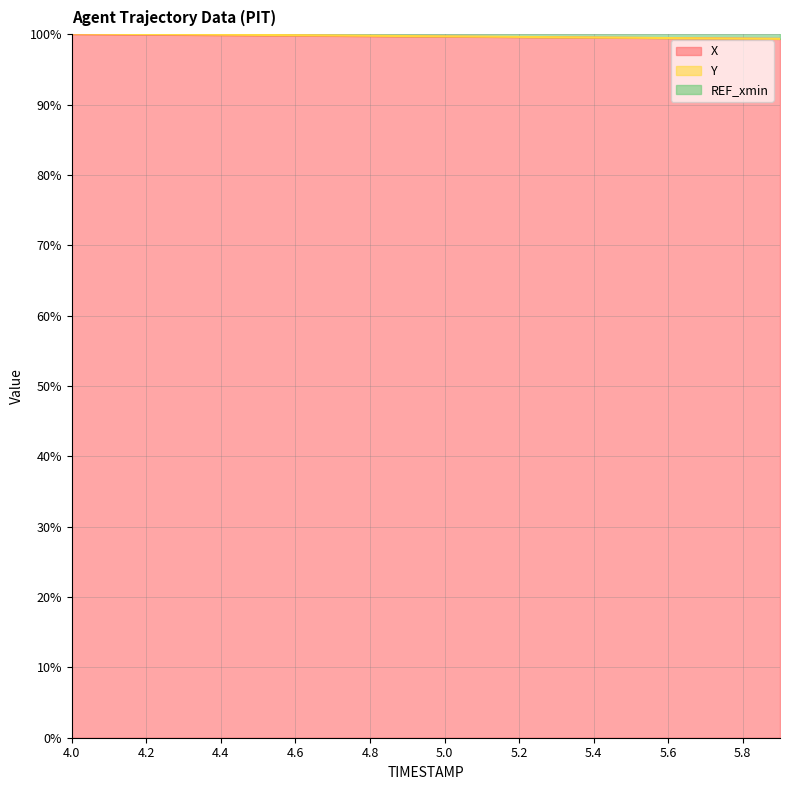

The X series shows 100.0 at 4.0. True or false?

True